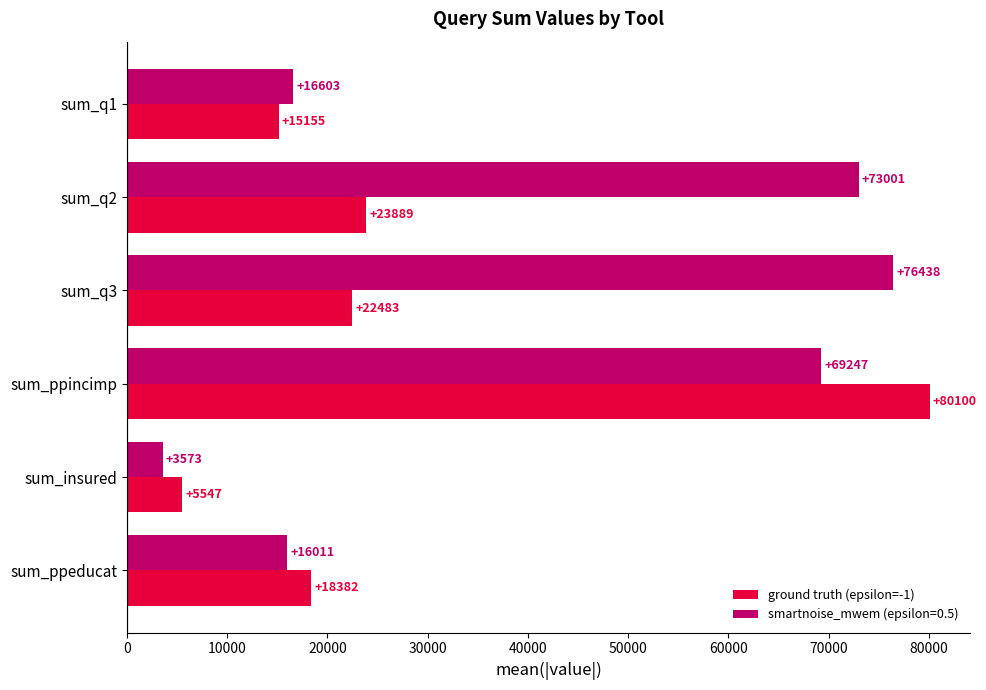

What value does the ground truth (epsilon=-1) series have at sum_q3, to the nearest 100?

22500